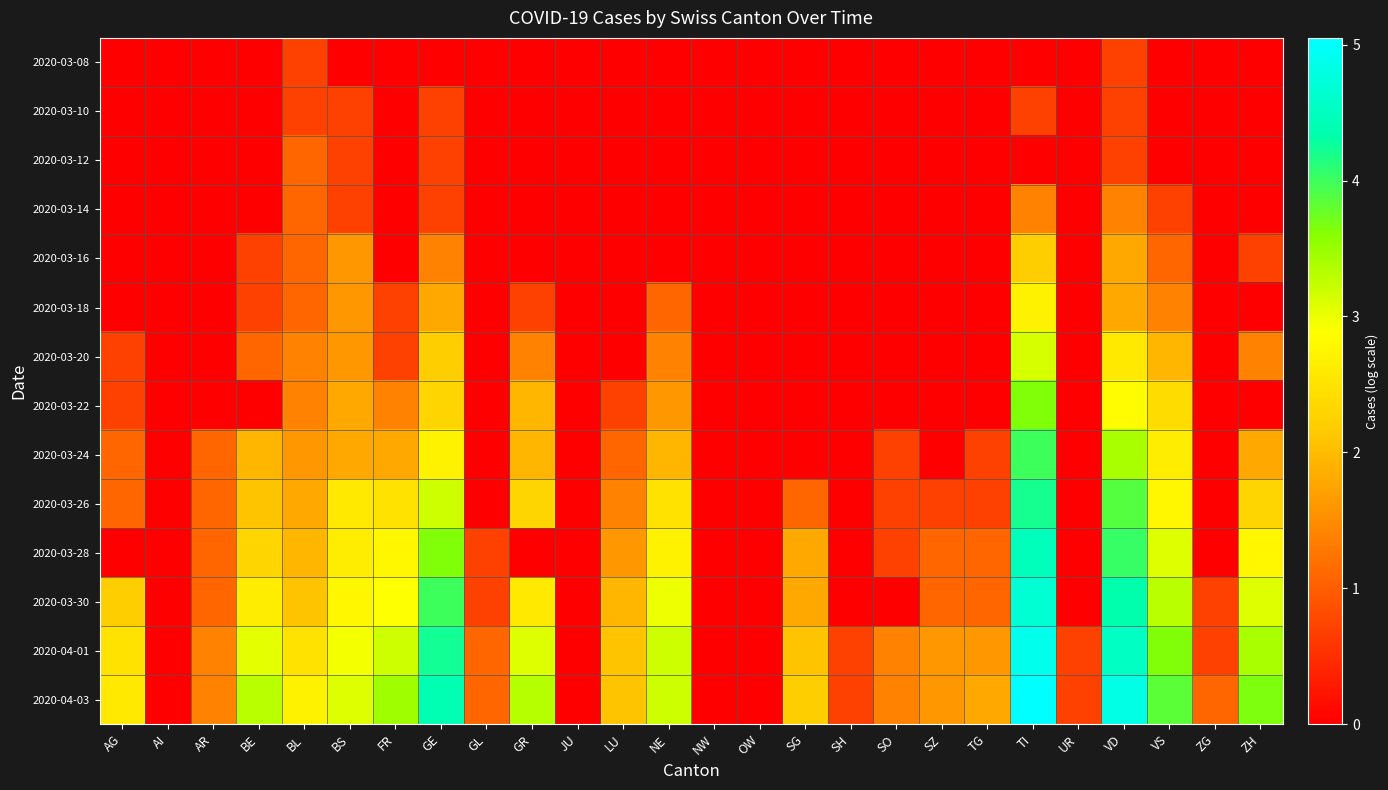

What is the greatest value displayed?

5.0